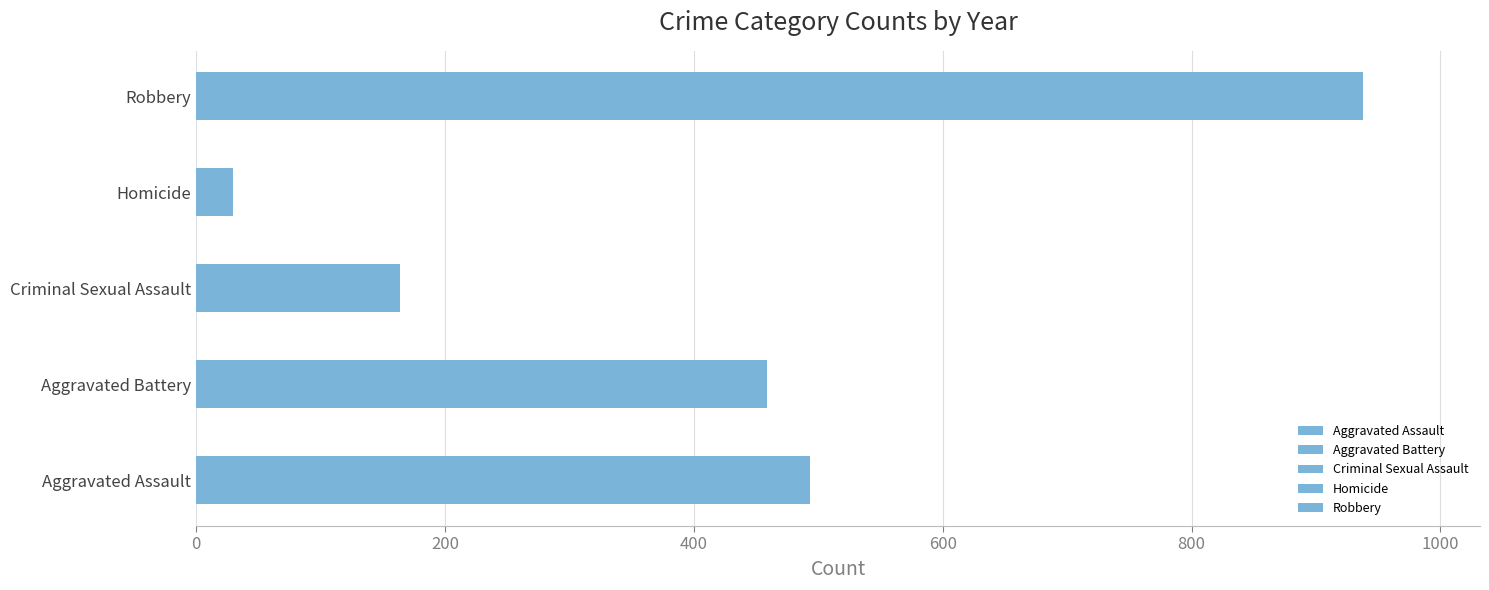

Rank the series by their maximum value, from lowest to highest.

Homicide, Criminal Sexual Assault, Aggravated Battery, Aggravated Assault, Robbery